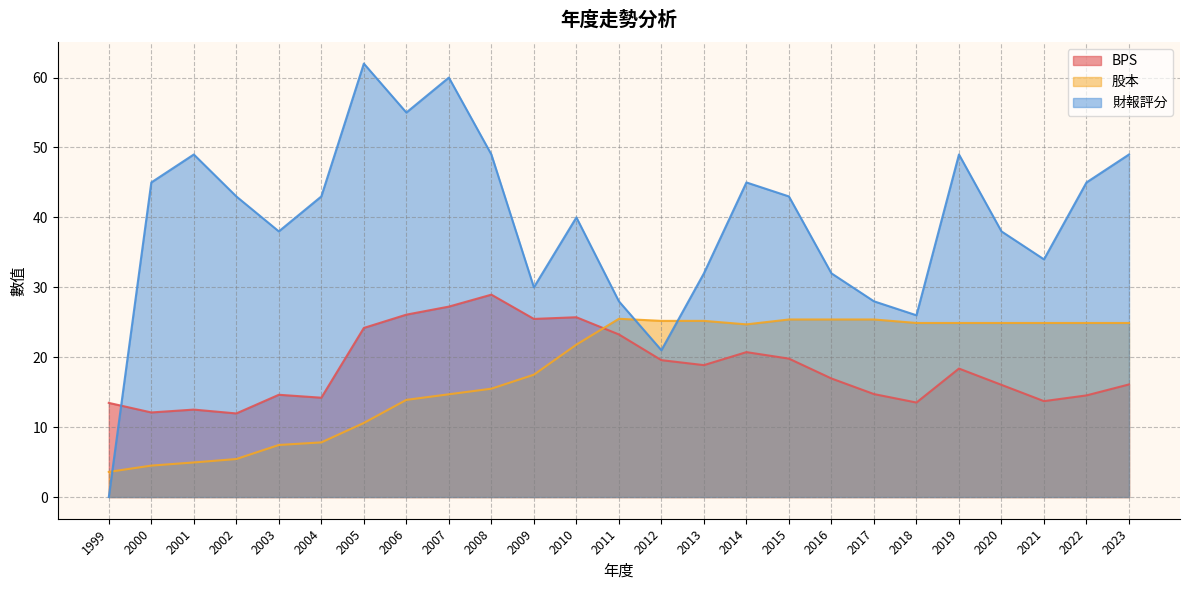

What are all the series names shown in the legend?

BPS, 股本, 財報評分